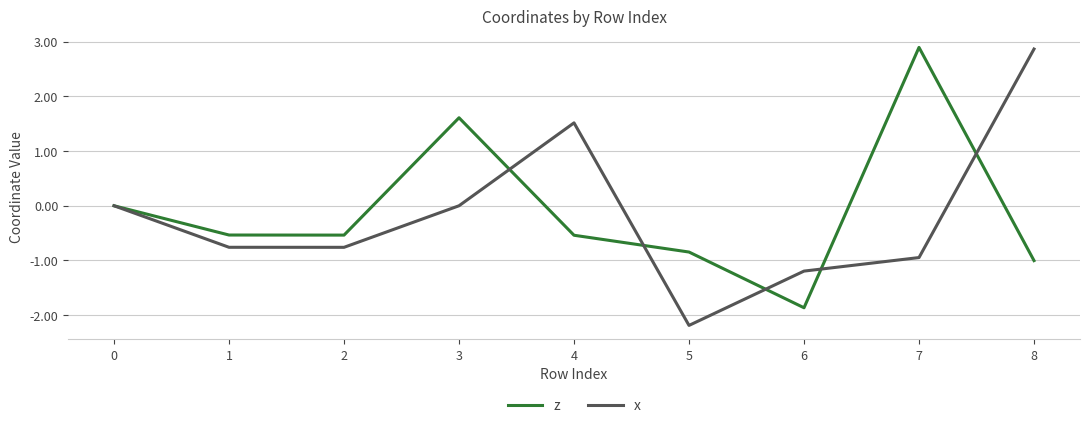

What is the spread (max minus min) of values at 7?

3.8